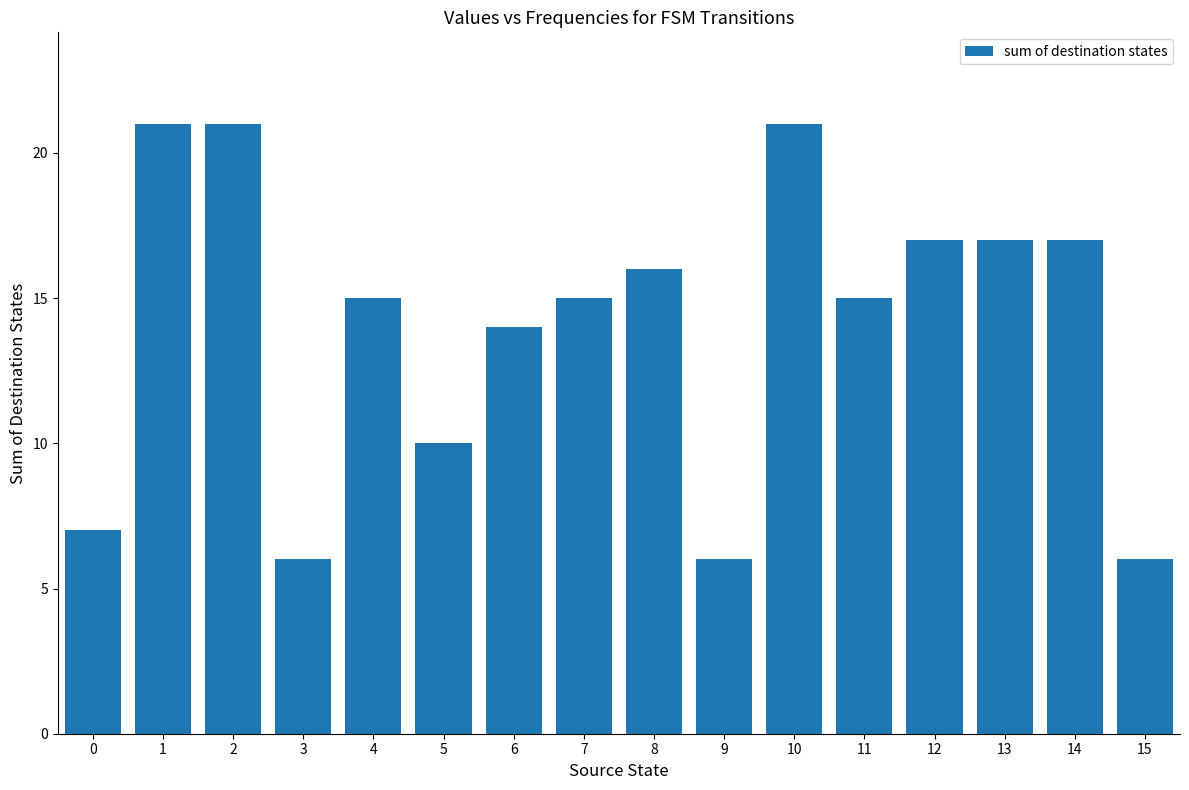

At which label does the data first exceed 15?

1